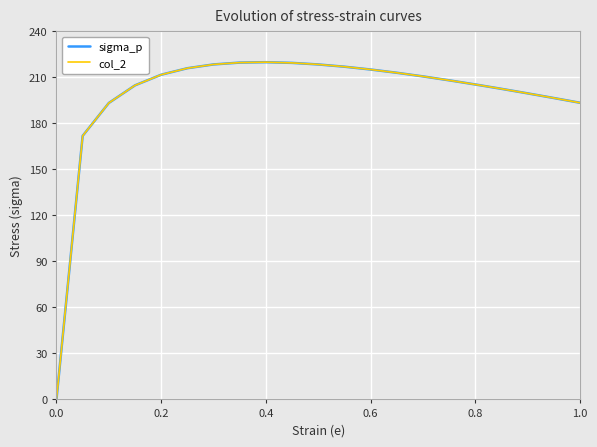

What is the maximum value for sigma_p?

219.9